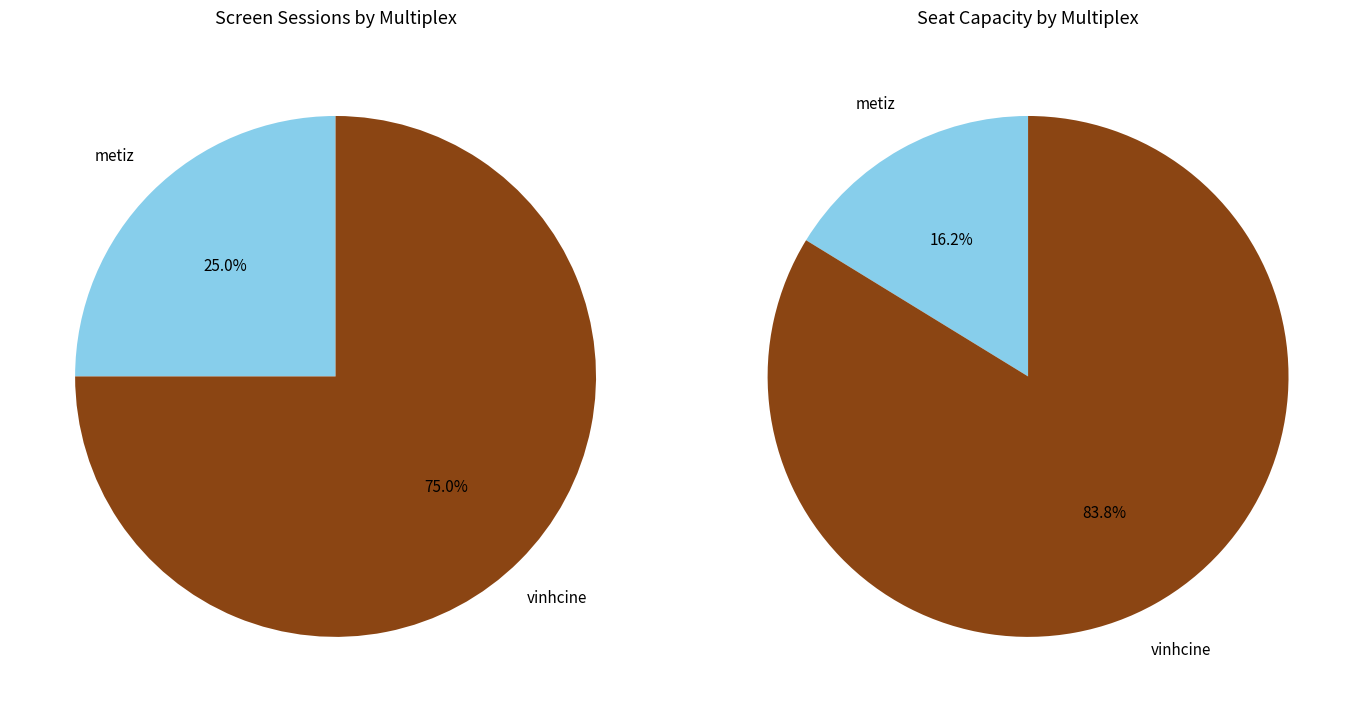

Is there any slice that represents more than half of the pie?

Yes